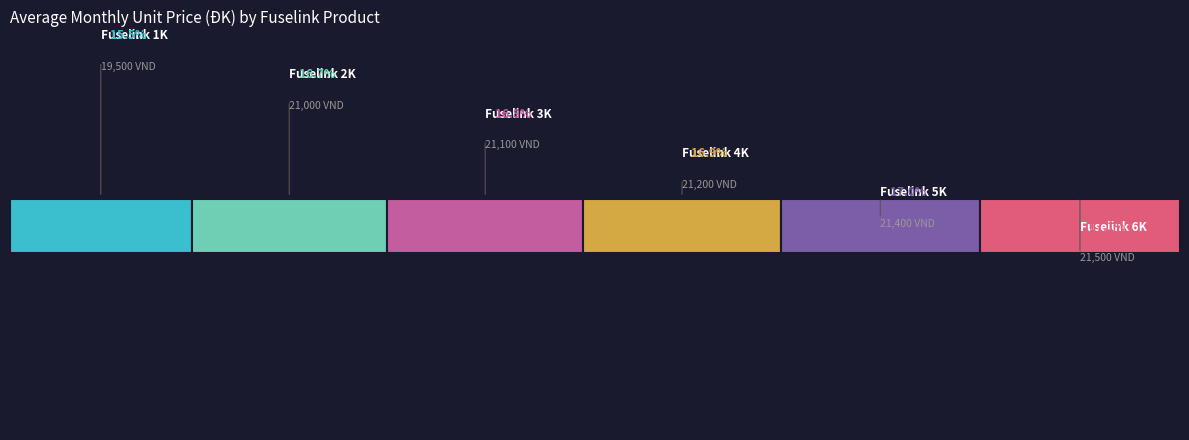

How many values are below 21200?

3